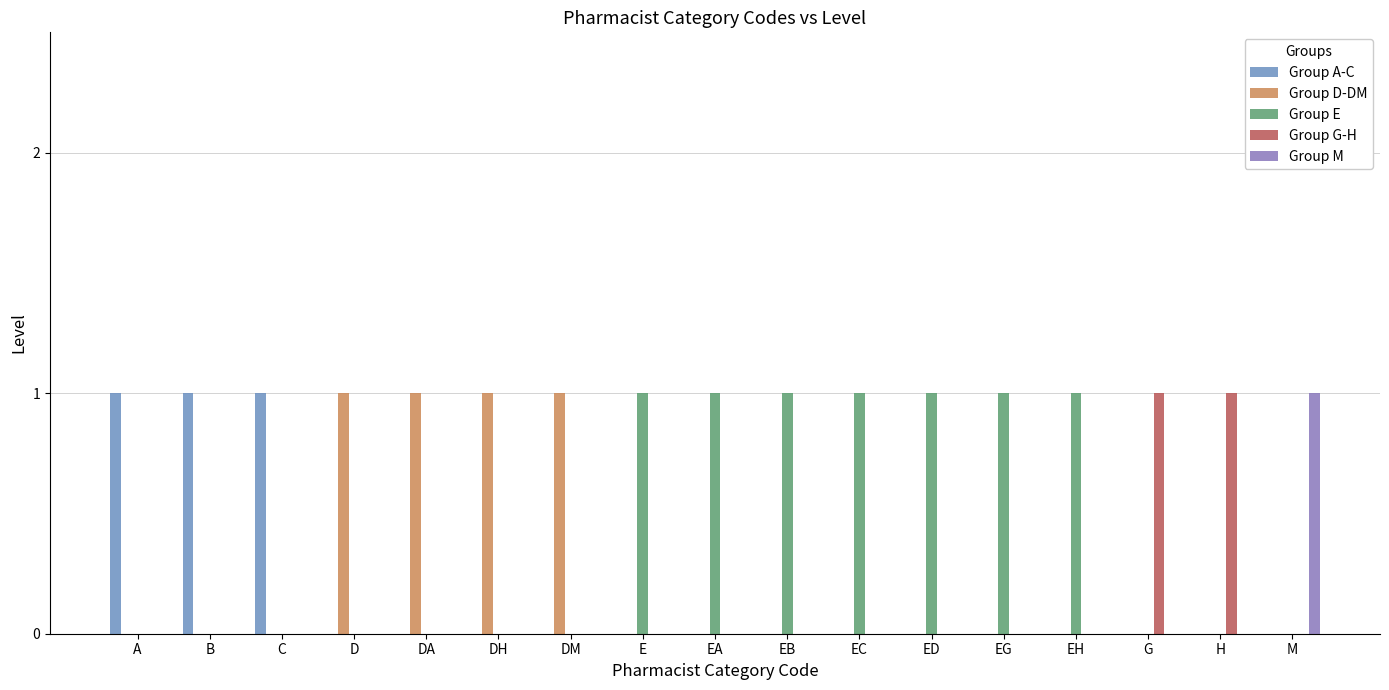

Reading left to right, what are all the values shown in this chart?

Group A-C: A=1	B=1	C=1	D=0	DA=0	DH=0	DM=0	E=0	EA=0	EB=0	EC=0	ED=0	EG=0	EH=0	G=0	H=0	M=0
Group D-DM: A=0	B=0	C=0	D=1	DA=1	DH=1	DM=1	E=0	EA=0	EB=0	EC=0	ED=0	EG=0	EH=0	G=0	H=0	M=0
Group E: A=0	B=0	C=0	D=0	DA=0	DH=0	DM=0	E=1	EA=1	EB=1	EC=1	ED=1	EG=1	EH=1	G=0	H=0	M=0
Group G-H: A=0	B=0	C=0	D=0	DA=0	DH=0	DM=0	E=0	EA=0	EB=0	EC=0	ED=0	EG=0	EH=0	G=1	H=1	M=0
Group M: A=0	B=0	C=0	D=0	DA=0	DH=0	DM=0	E=0	EA=0	EB=0	EC=0	ED=0	EG=0	EH=0	G=0	H=0	M=1